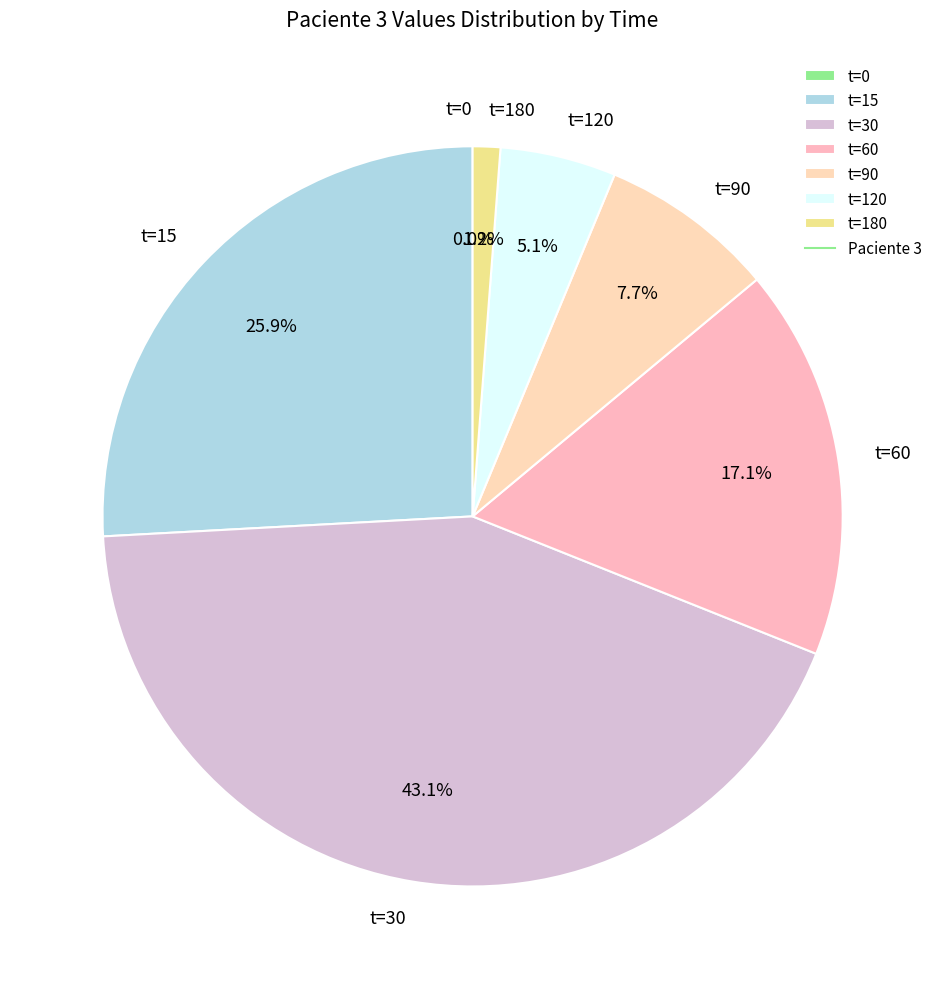

Which slice is the largest?

t=30